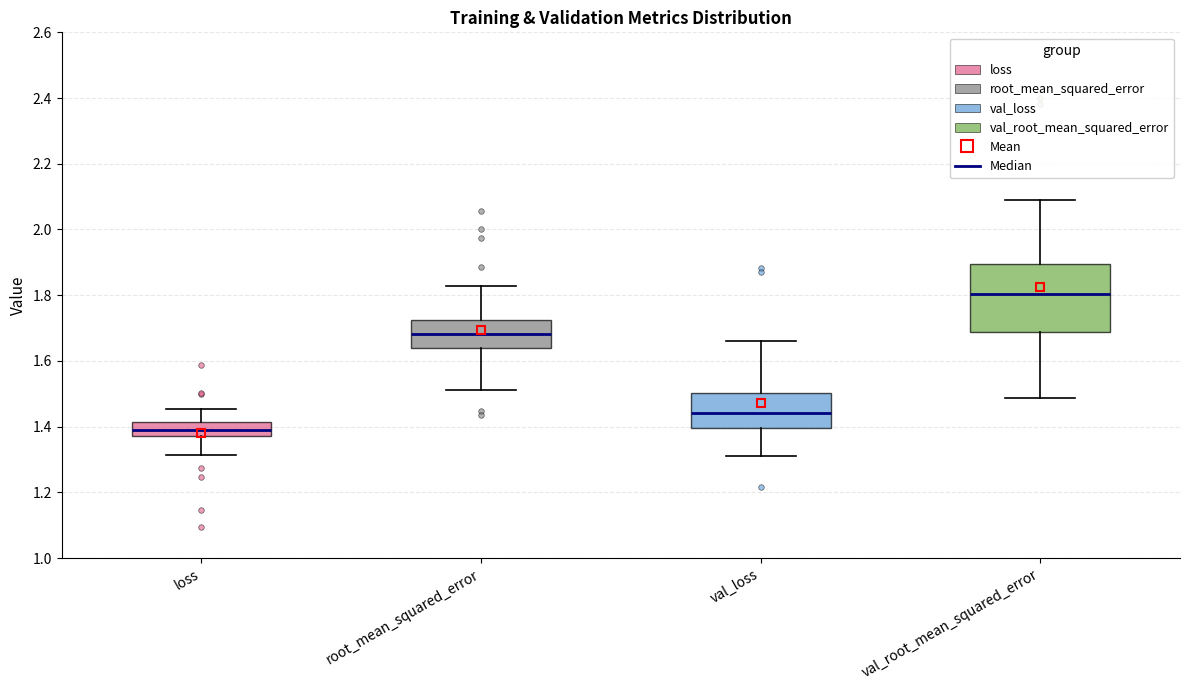

Reading left to right, read every box against the y-axis: the position of its median line, the range the box covers, and the ends of its whiskers. The values are not printed on the chart, so give them approximately, as read against the axis.

loss: median 1.38 (inside the box), box 1.38 to 1.42, whiskers 1.32 to 1.46
root_mean_squared_error: median 1.68, box 1.64 to 1.72, whiskers 1.52 to 1.82
val_loss: median 1.44, box 1.40 to 1.50, whiskers 1.32 to 1.66
val_root_mean_squared_error: median 1.80, box 1.68 to 1.90, whiskers 1.48 to 2.08